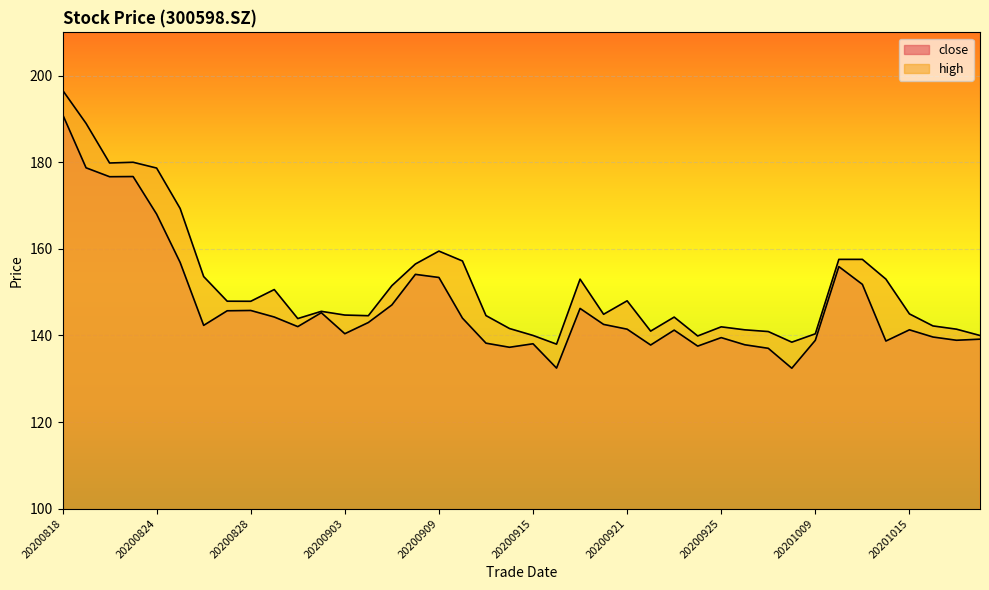

What is the sum of the high values at 20201016 and 20201014?

295.2